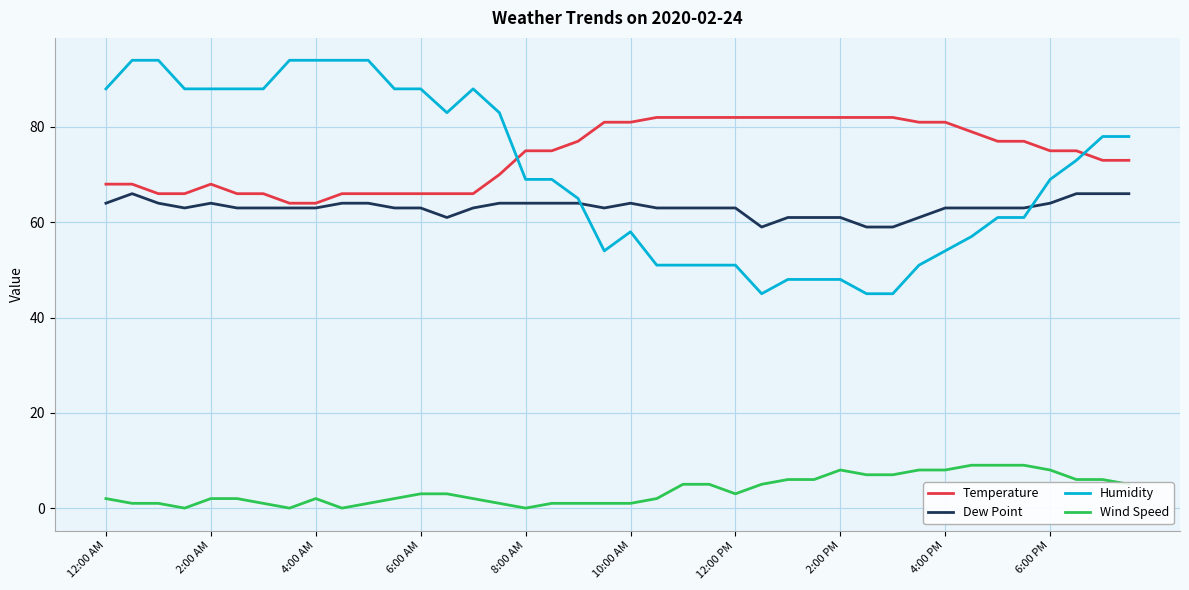

What is the maximum value for Dew Point?

66